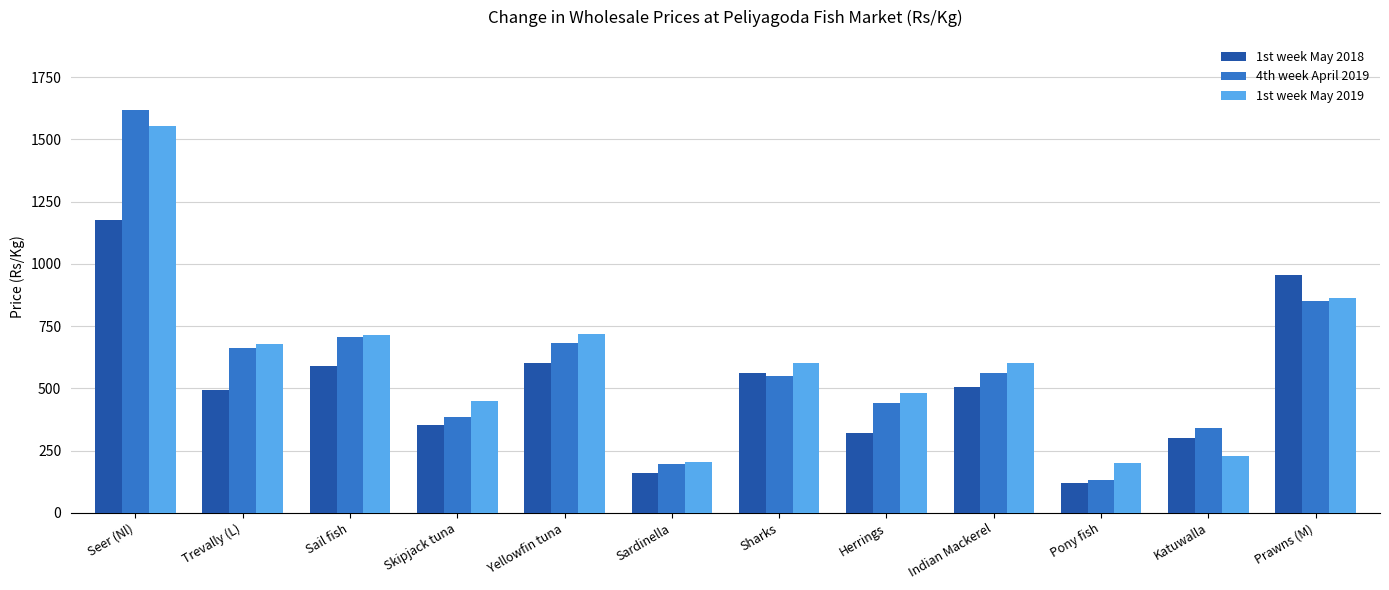

At which label does 1st week May 2019 reach its peak?

Seer (Nl)